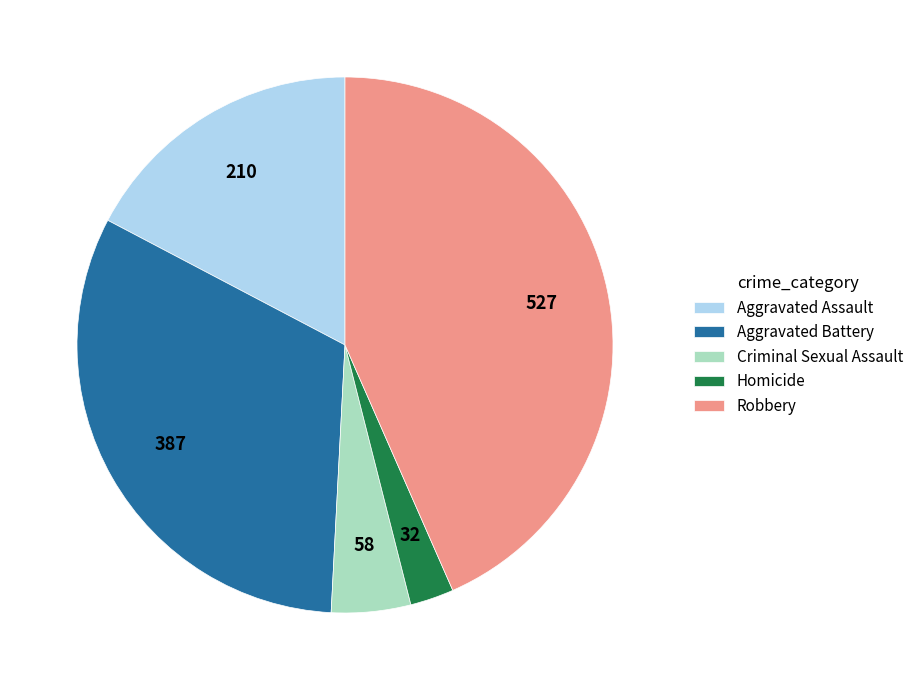

Count the number of slices in the pie.

5